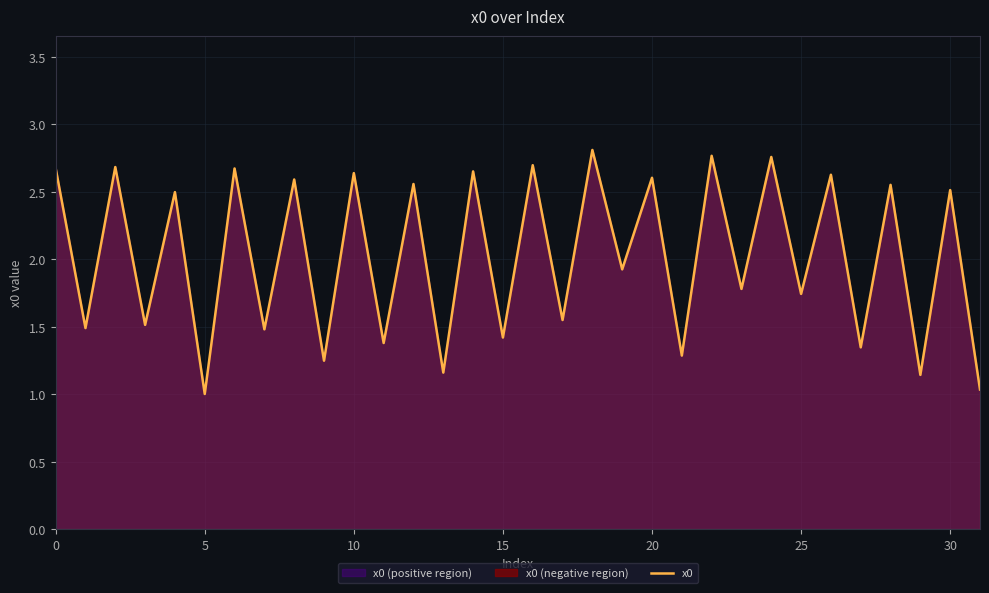

Is it true that the value at 17 is 2.7?

False